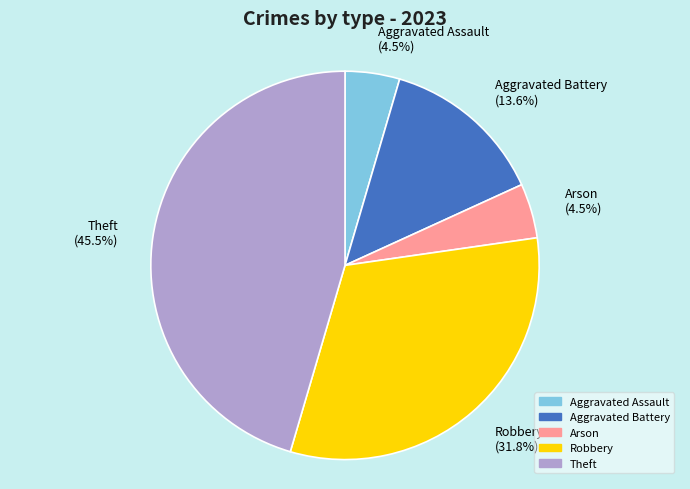

What percentage is the Aggravated Battery slice, to the nearest percent?

14%